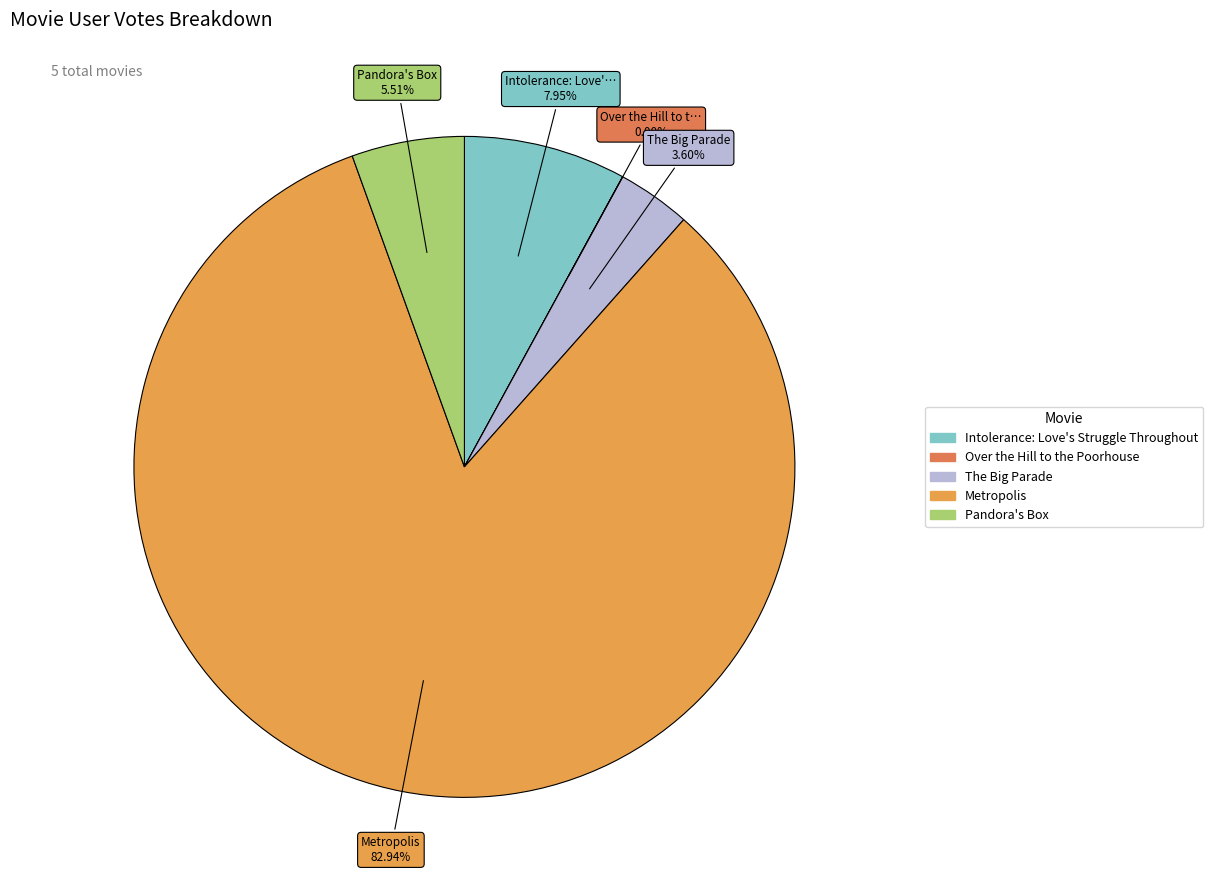

Between Over the Hill to the Poorhouse and Pandora's Box, which is larger?

Pandora's Box